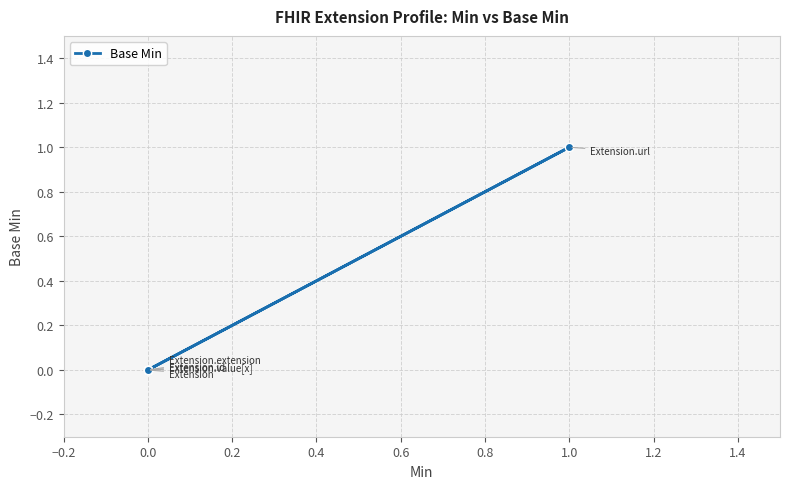

Reading left to right, list all the values displayed in this chart.

0	0	0	1	0